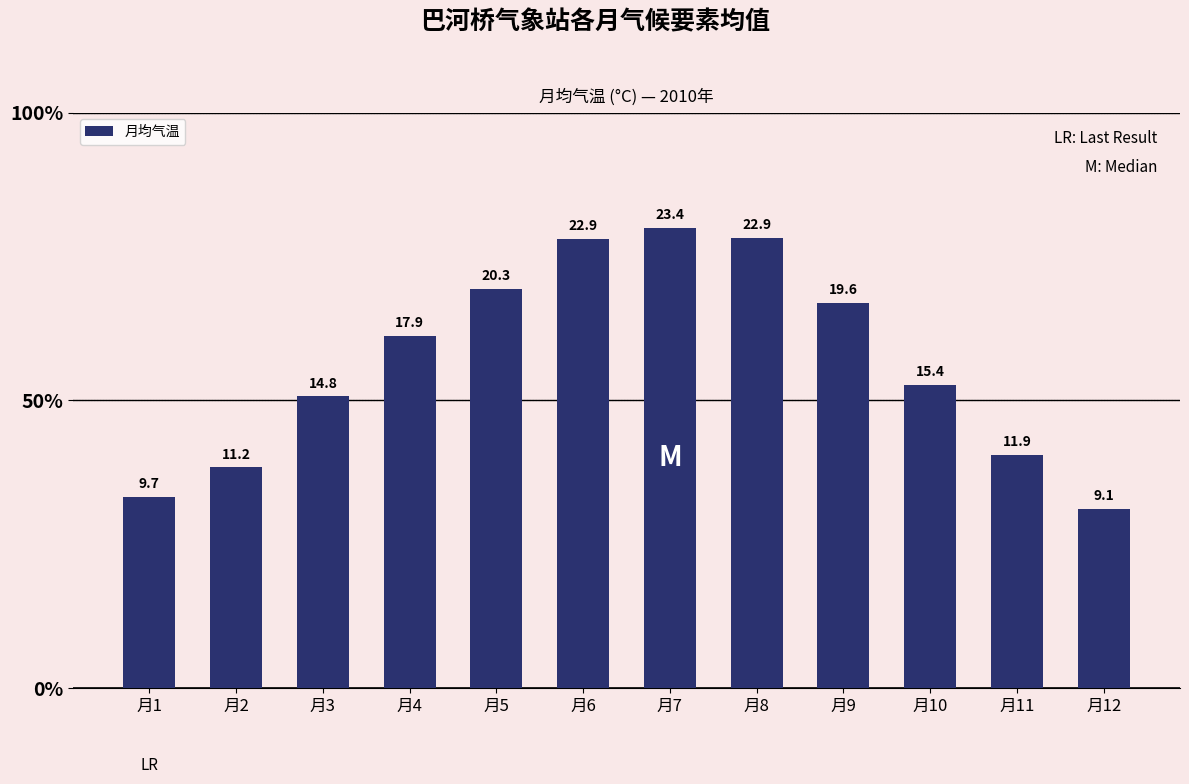

What is the sum of the values at 月12 and 月5?

29.4